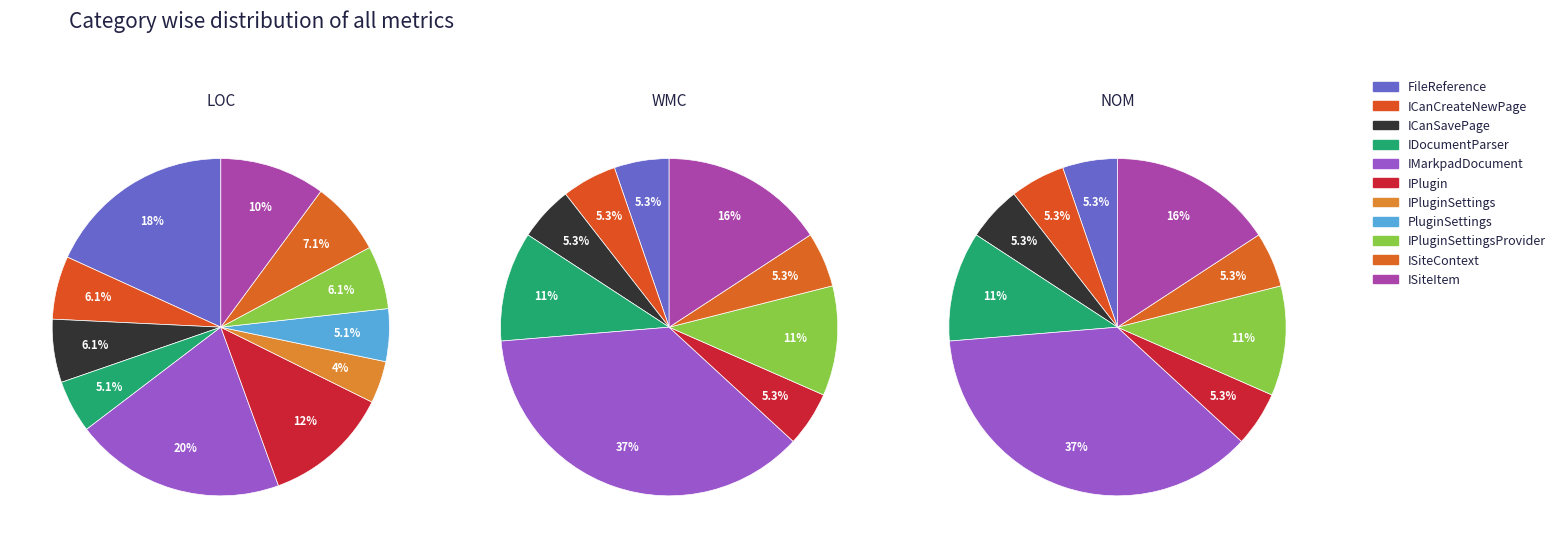

Rank the categories by value from lowest to highest.

IPluginSettings, IDocumentParser, PluginSettings, ICanCreateNewPage, ICanSavePage, IPluginSettingsProvider, ISiteContext, ISiteItem, IPlugin, FileReference, IMarkpadDocument